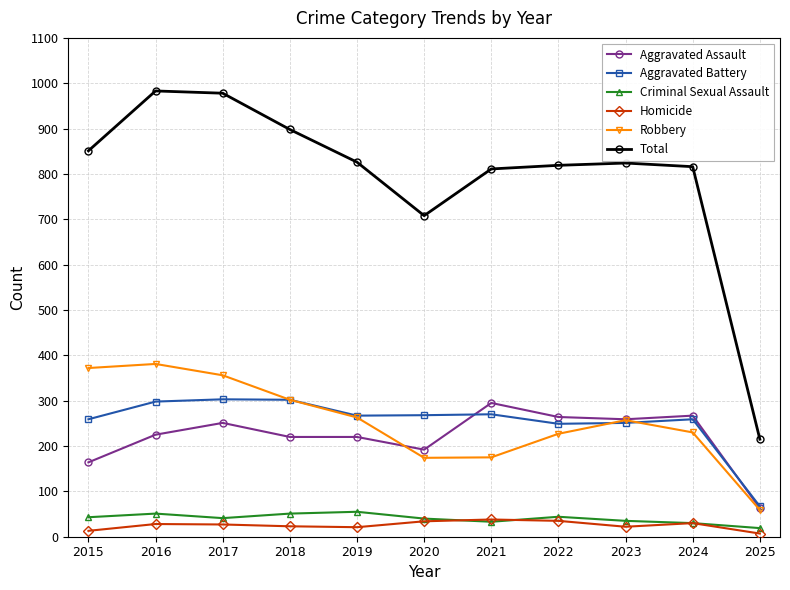

What is the difference between the maximum and minimum values in the Total series?

768